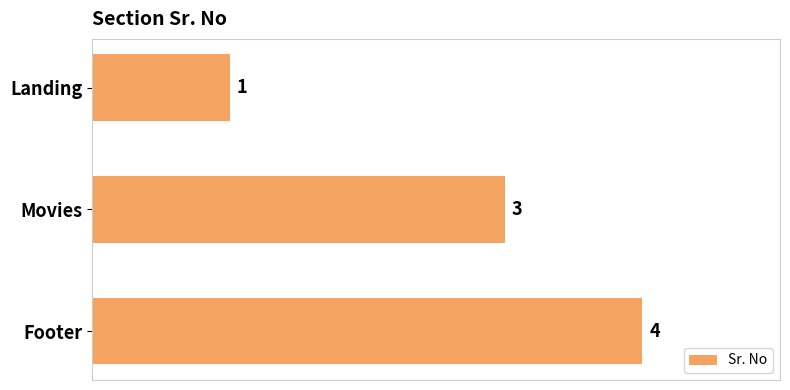

Rank the categories by value from highest to lowest.

Footer, Movies, Landing